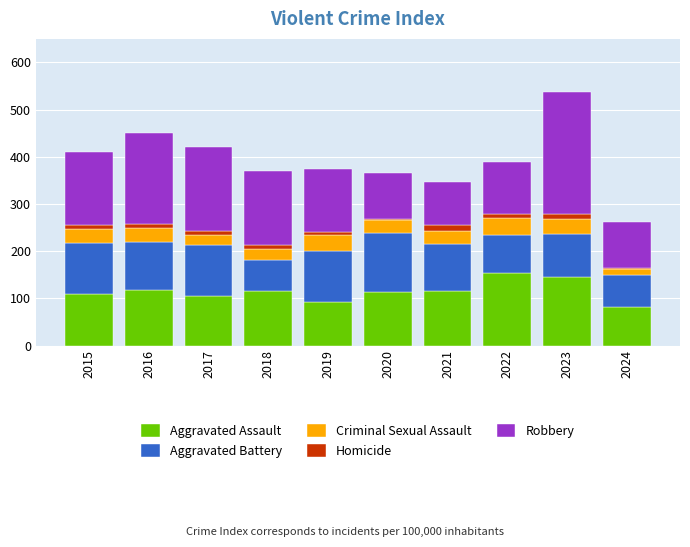

The value of Aggravated Assault at 2024 is 118. True or false?

False